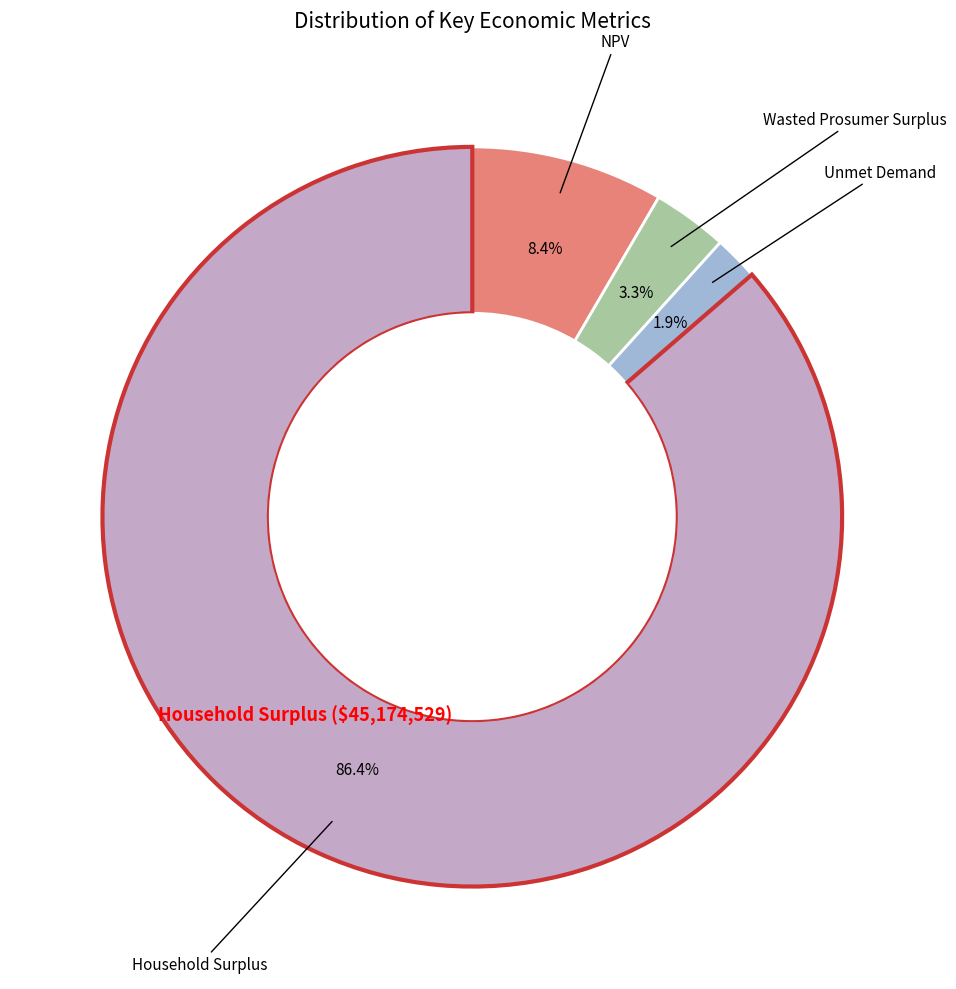

Count the number of slices in the pie.

4